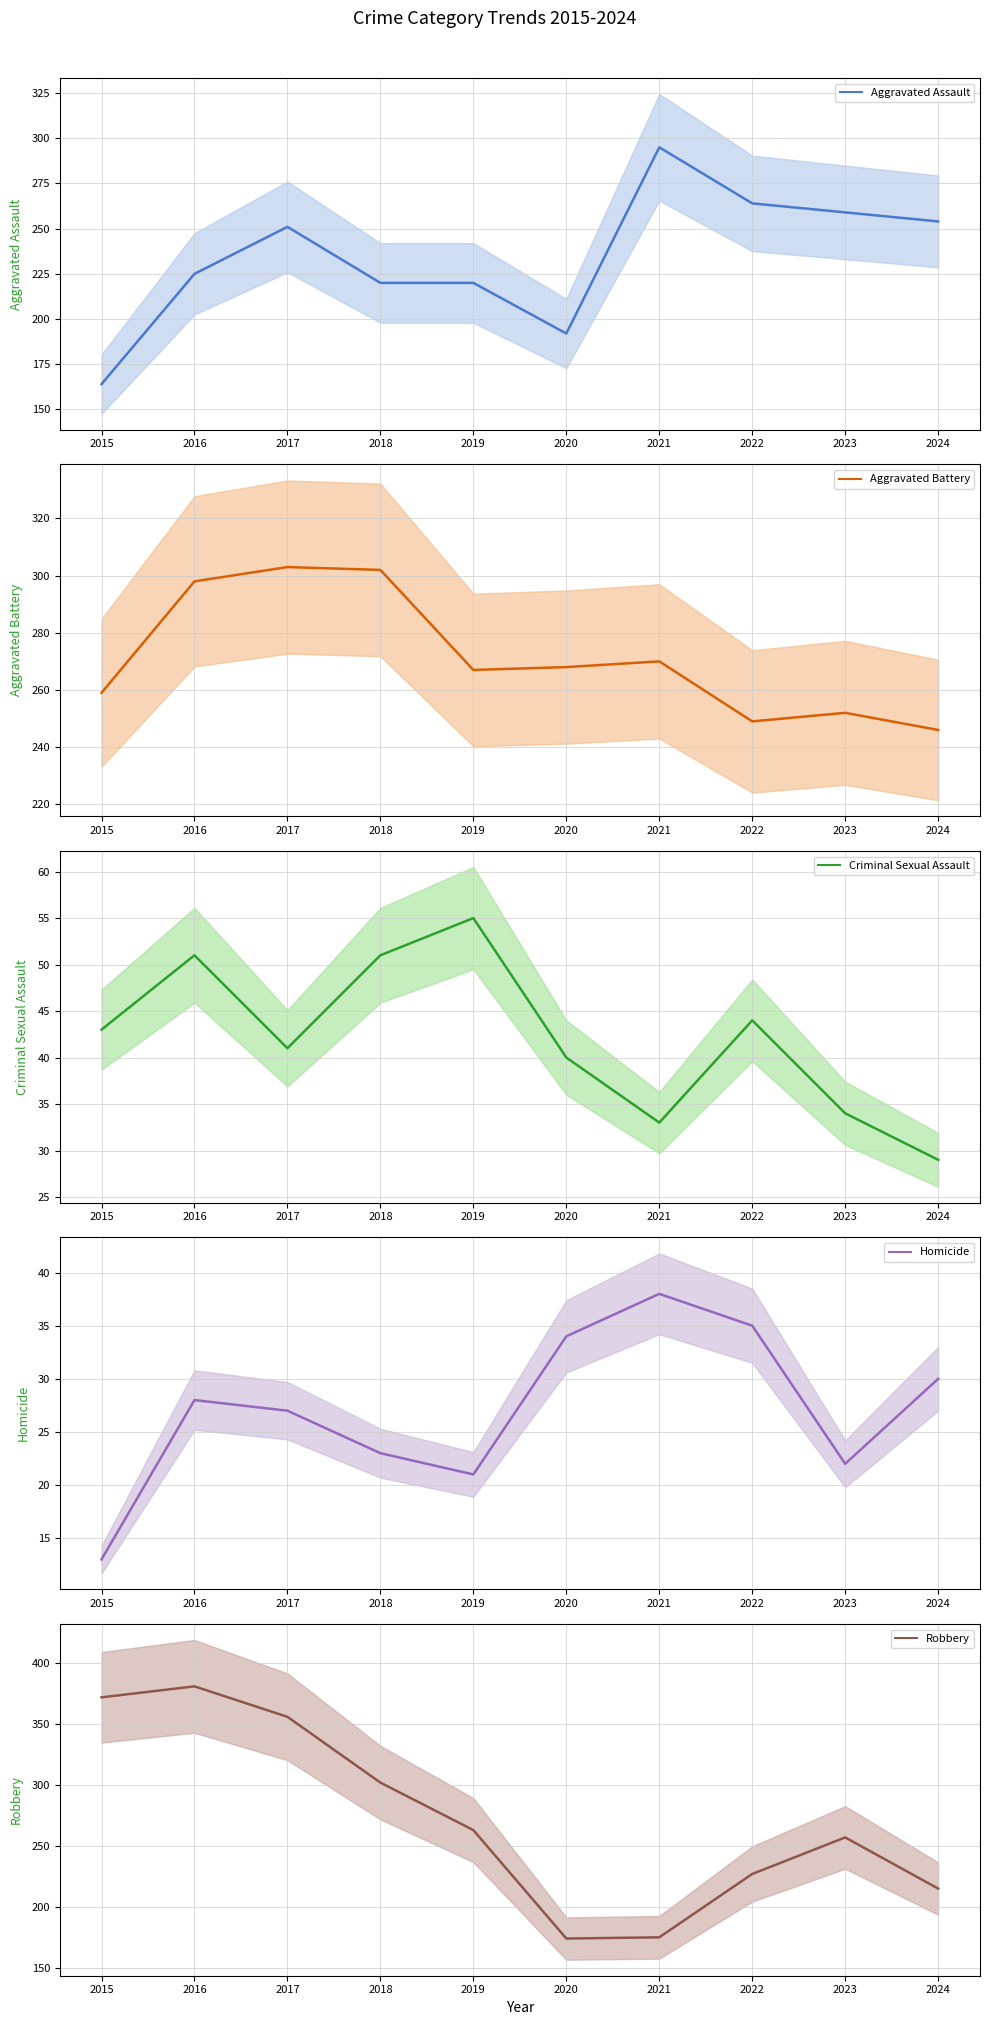

What is the total value across all series at 2018?

898